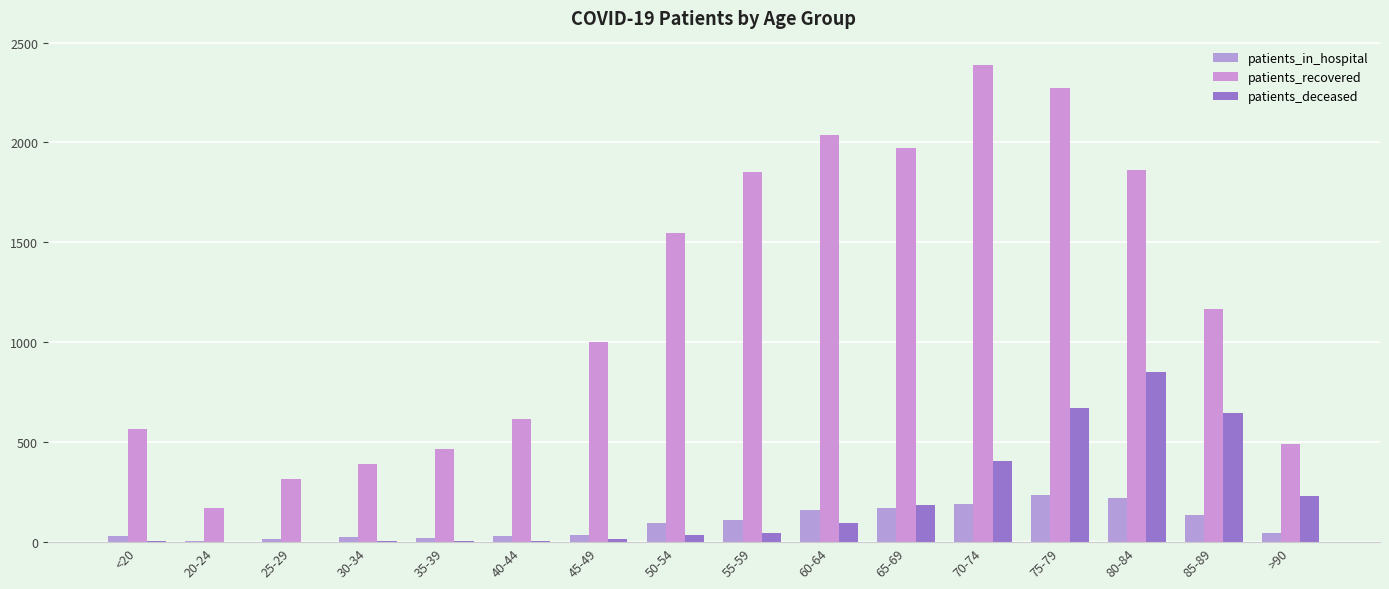

Count the number of categories in the chart.

16